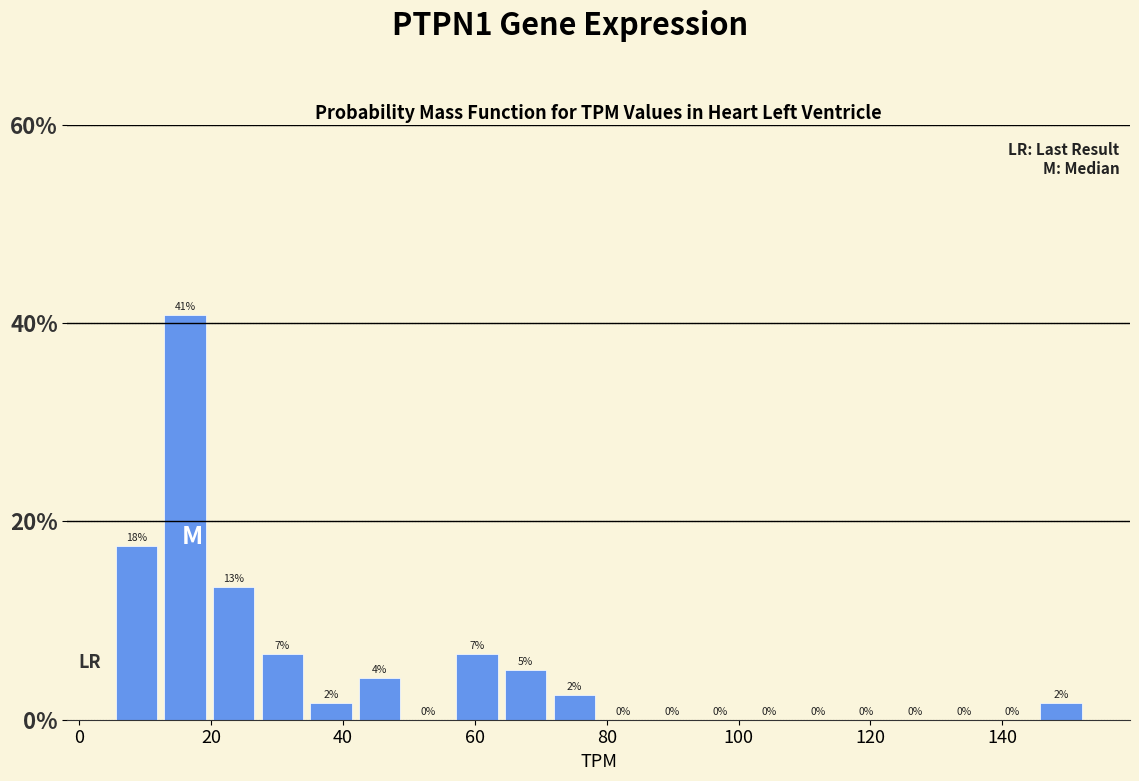

Around what value on the x-axis is the tallest bar? Give the approximate position of its centre, as read against the axis.

16